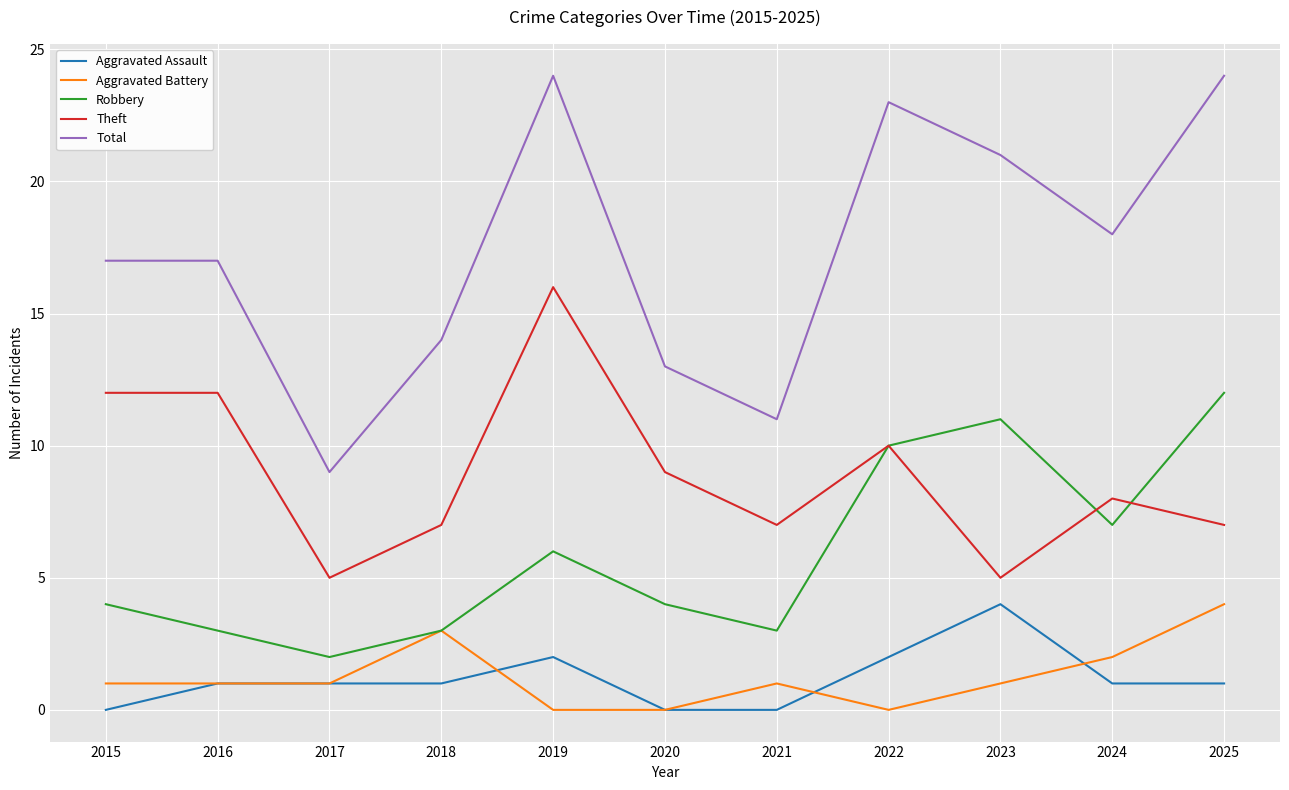

Reading left to right, transcribe all the data shown in this chart.

Aggravated Assault: 0	1	1	1	2	0	0	2	4	1	1
Aggravated Battery: 1	1	1	3	0	0	1	0	1	2	4
Robbery: 4	3	2	3	6	4	3	10	11	7	12
Theft: 12	12	5	7	16	9	7	10	5	8	7
Total: 17	17	9	14	24	13	11	23	21	18	24